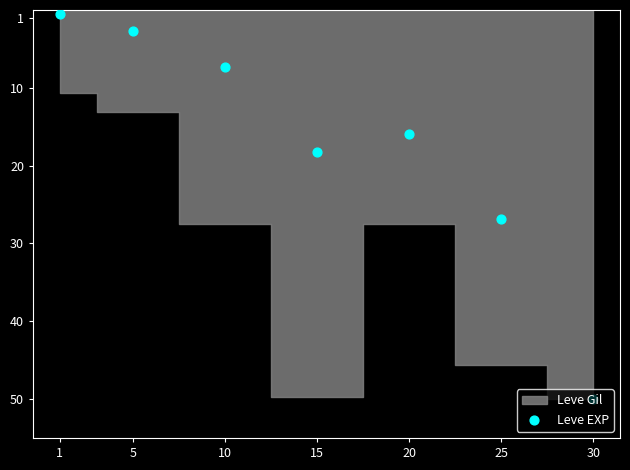

Between 30 and 1, which is larger?

30